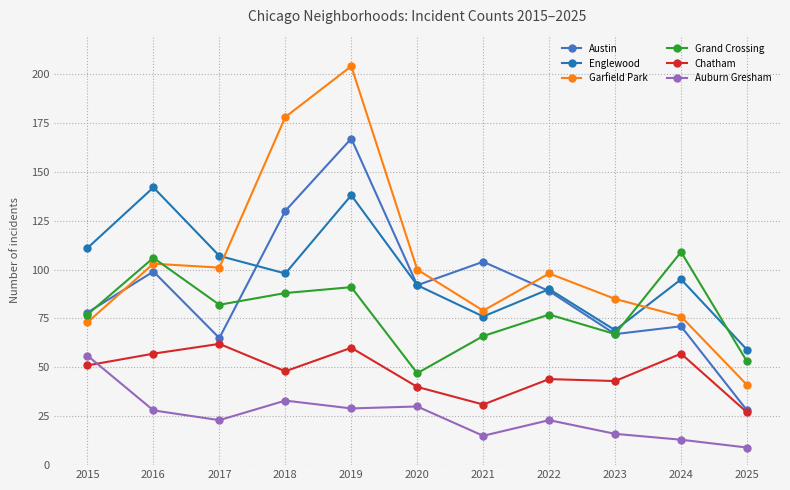

Which series changed the most between 2015 and 2018?

Garfield Park